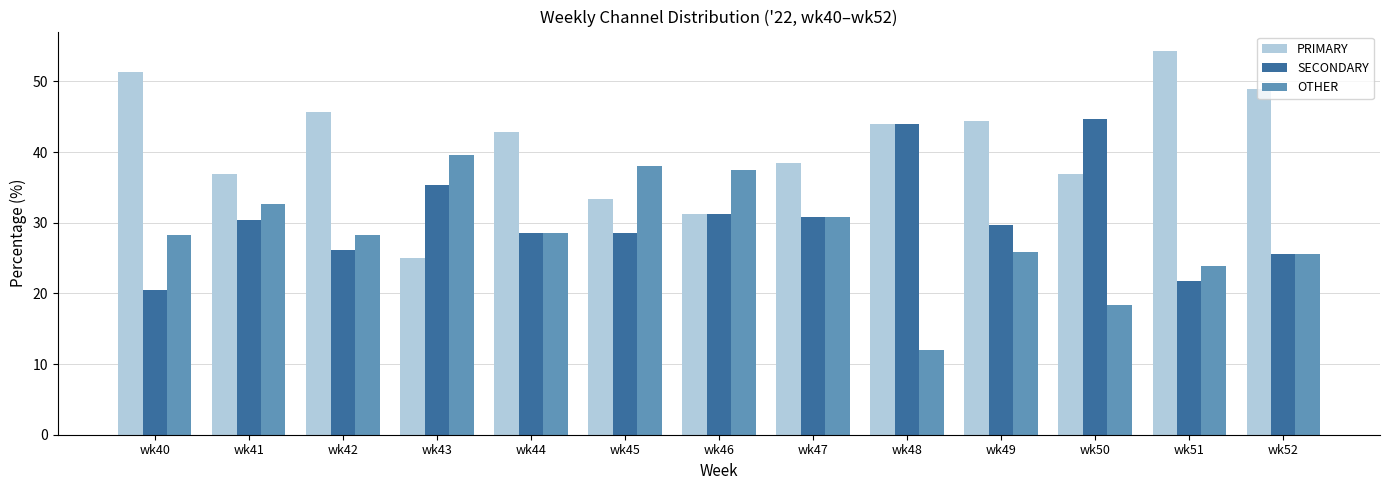

Count the number of data series in this chart.

3